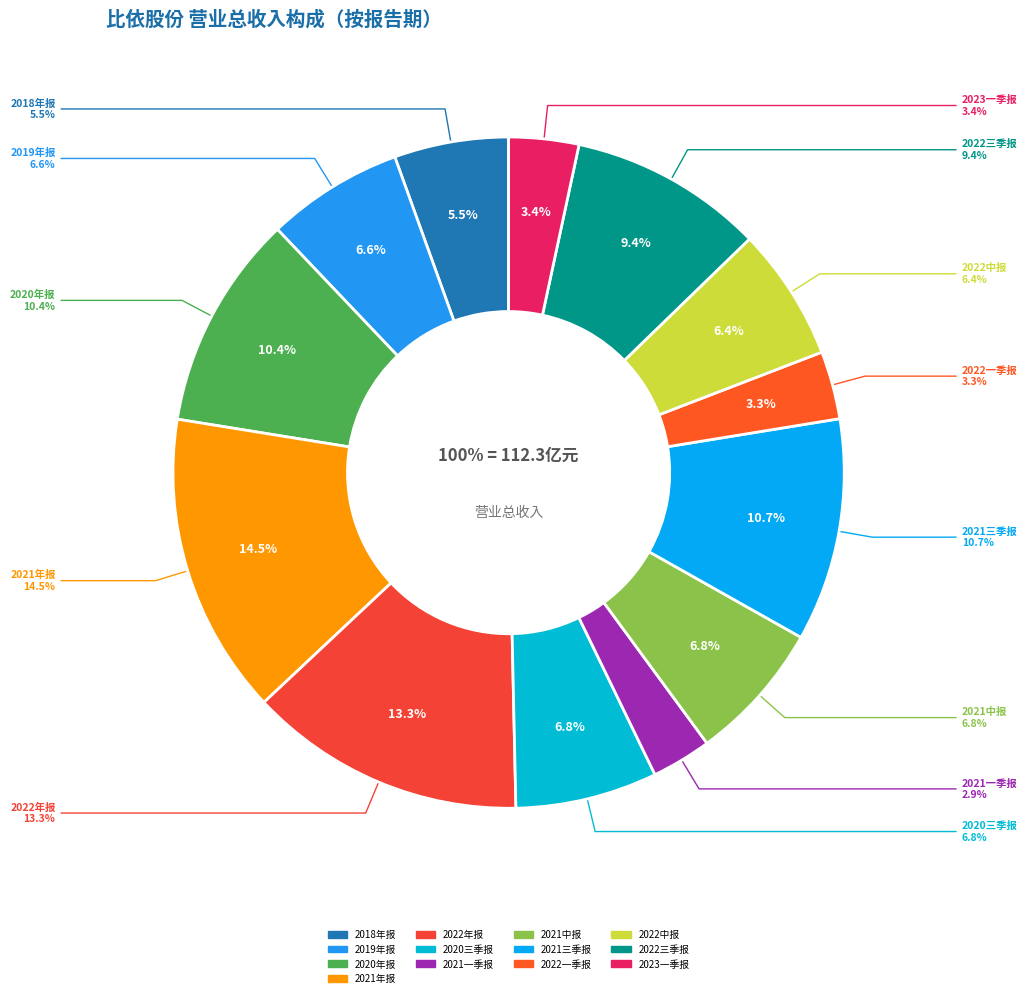

To the nearest percent, what percentage of the pie is 2020三季报?

7%